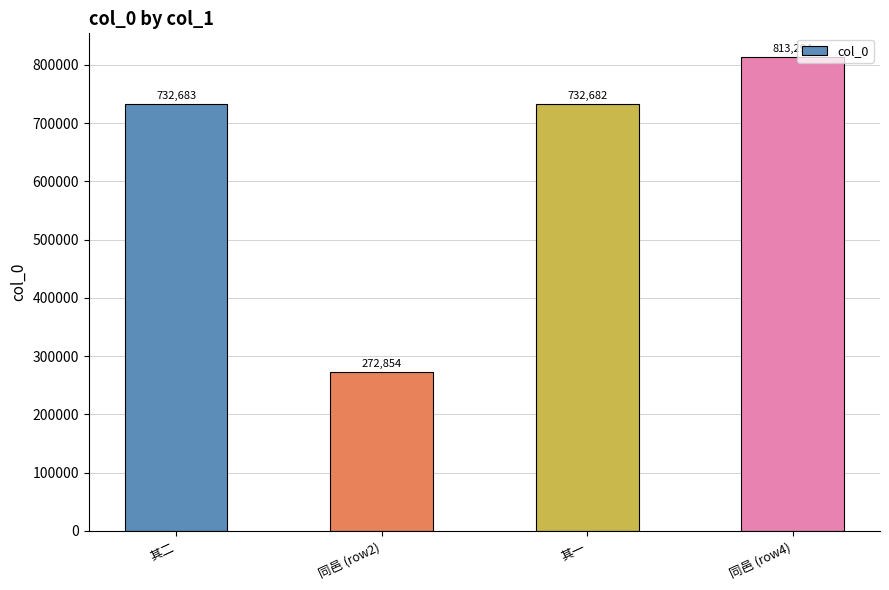

What is the smallest value displayed?

272854